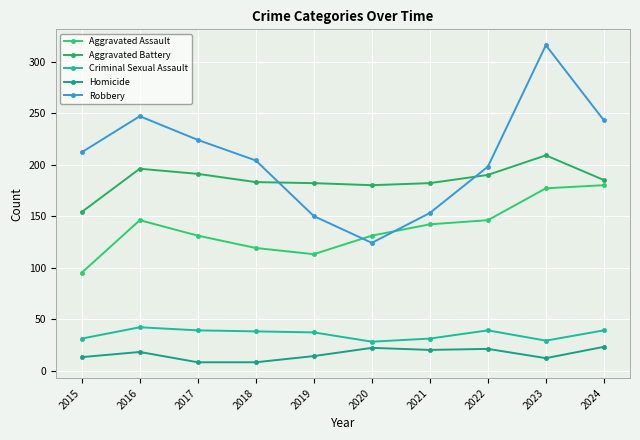

True or false: Robbery has a value of 243 at 2024.

True